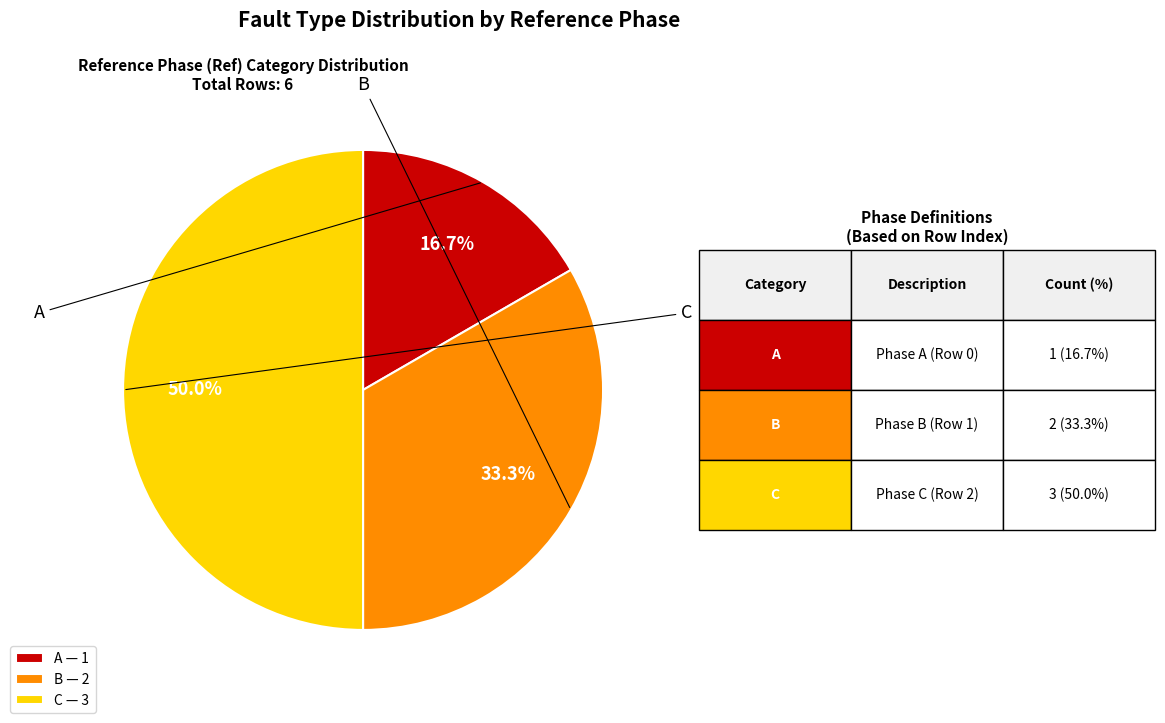

Does A account for over 50% of the chart?

No